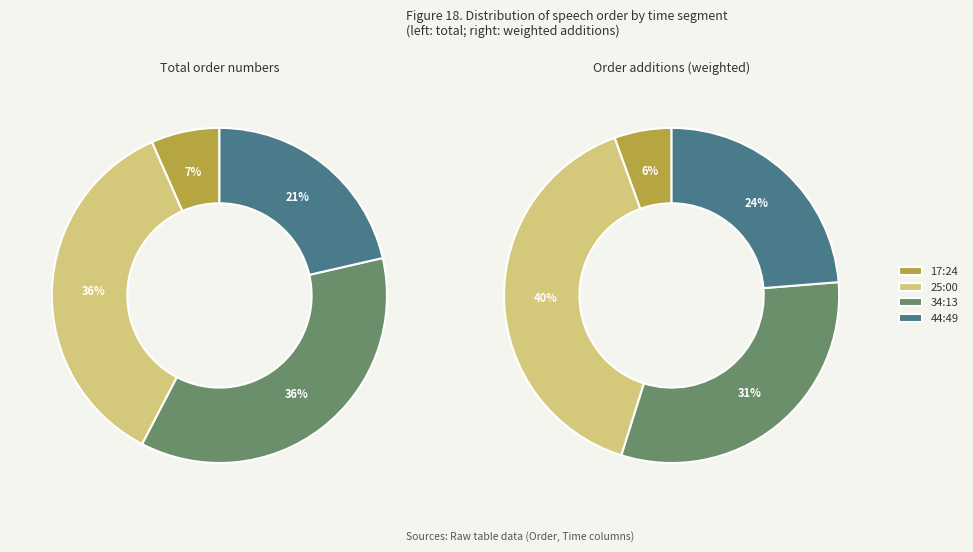

What percentage is the 17:24 slice, to the nearest percent?

7%